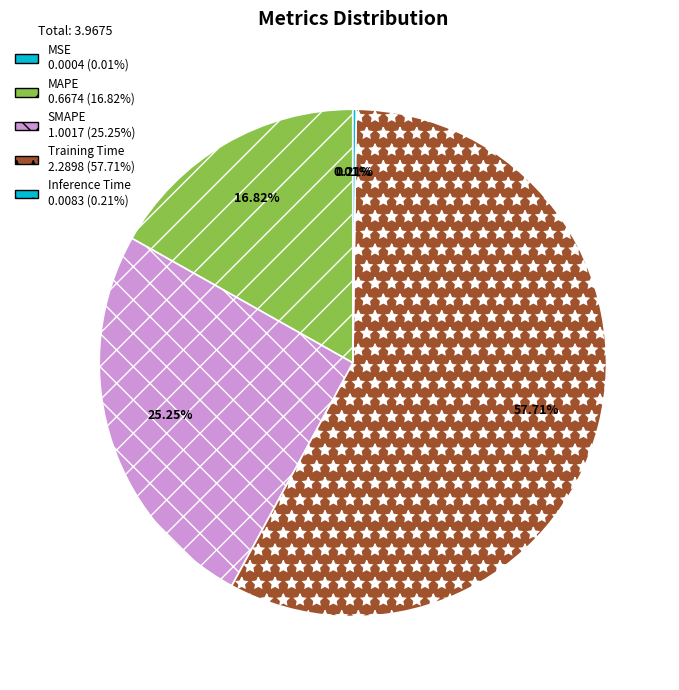

True or false: SMAPE accounts for 25% of the total.

True